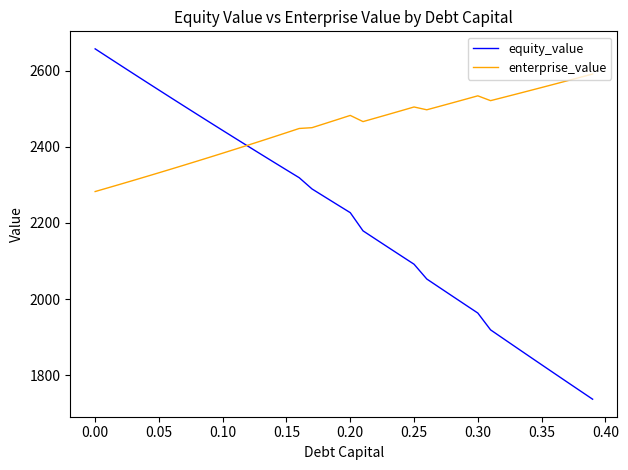

What is the maximum value for enterprise_value?

2590.9